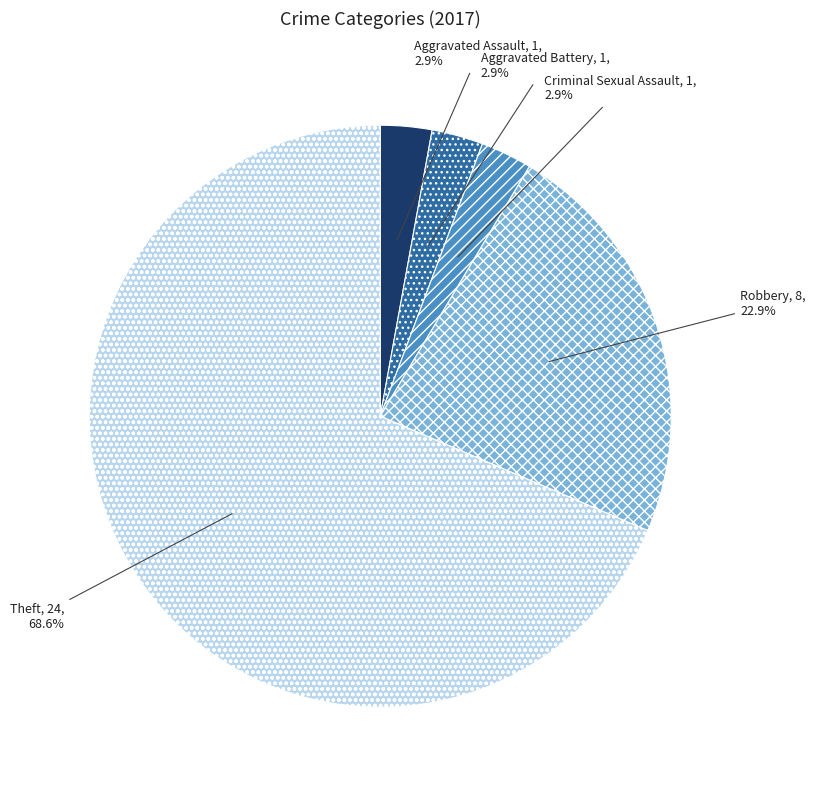

What percentage is the Criminal Sexual Assault slice, to the nearest percent?

3%